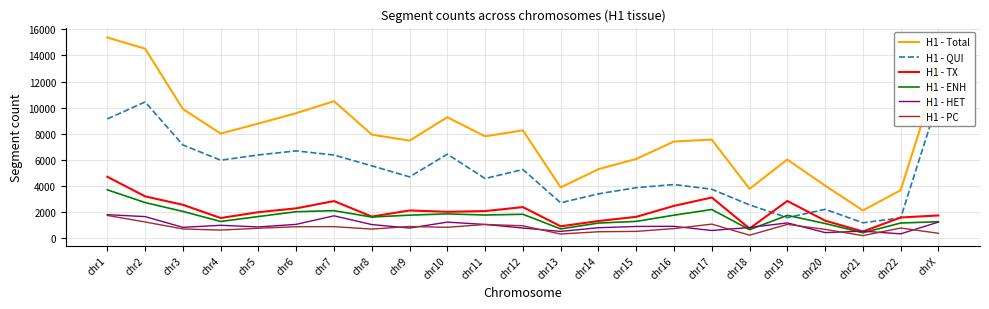

Reading right to left, what are all the values shown in this chart?

H1 - Total: chrX=12835	chr22=3654	chr21=2102	chr20=4006	chr19=6011	chr18=3757	chr17=7540	chr16=7392	chr15=6057	chr14=5270	chr13=3870	chr12=8251	chr11=7791	chr10=9259	chr9=7460	chr8=7926	chr7=10490	chr6=9568	chr5=8776	chr4=8004	chr3=9889	chr2=14521	chr1=15381
H1 - QUI: chrX=10637	chr22=1525	chr21=1154	chr20=2186	chr19=1548	chr18=2527	chr17=3728	chr16=4091	chr15=3849	chr14=3375	chr13=2688	chr12=5242	chr11=4554	chr10=6423	chr9=4678	chr8=5527	chr7=6355	chr6=6675	chr5=6364	chr4=5958	chr3=7130	chr2=10431	chr1=9129
H1 - TX: chrX=1716	chr22=1560	chr21=480	chr20=1318	chr19=2828	chr18=712	chr17=3094	chr16=2451	chr15=1610	chr14=1289	chr13=884	chr12=2358	chr11=2052	chr10=1997	chr9=2099	chr8=1629	chr7=2822	chr6=2262	chr5=1969	chr4=1519	chr3=2534	chr2=3183	chr1=4687
H1 - ENH: chrX=1235	chr22=1134	chr21=385	chr20=1098	chr19=1723	chr18=626	chr17=2173	chr16=1738	chr15=1260	chr14=1131	chr13=683	chr12=1806	chr11=1750	chr10=1836	chr9=1739	chr8=1594	chr7=2083	chr6=2004	chr5=1633	chr4=1254	chr3=2025	chr2=2707	chr1=3684
H1 - HET: chrX=1207	chr22=303	chr21=510	chr20=400	chr19=1143	chr18=793	chr17=560	chr16=883	chr15=871	chr14=775	chr13=491	chr12=750	chr11=1026	chr10=1203	chr9=748	chr8=1017	chr7=1688	chr6=1033	chr5=834	chr4=961	chr3=803	chr2=1627	chr1=1776
H1 - PC: chrX=346	chr22=750	chr21=167	chr20=647	chr19=1031	chr18=200	chr17=1051	chr16=708	chr15=493	chr14=464	chr13=290	chr12=923	chr11=1024	chr10=805	chr9=869	chr8=670	chr7=858	chr6=850	chr5=735	chr4=591	chr3=679	chr2=1214	chr1=1719